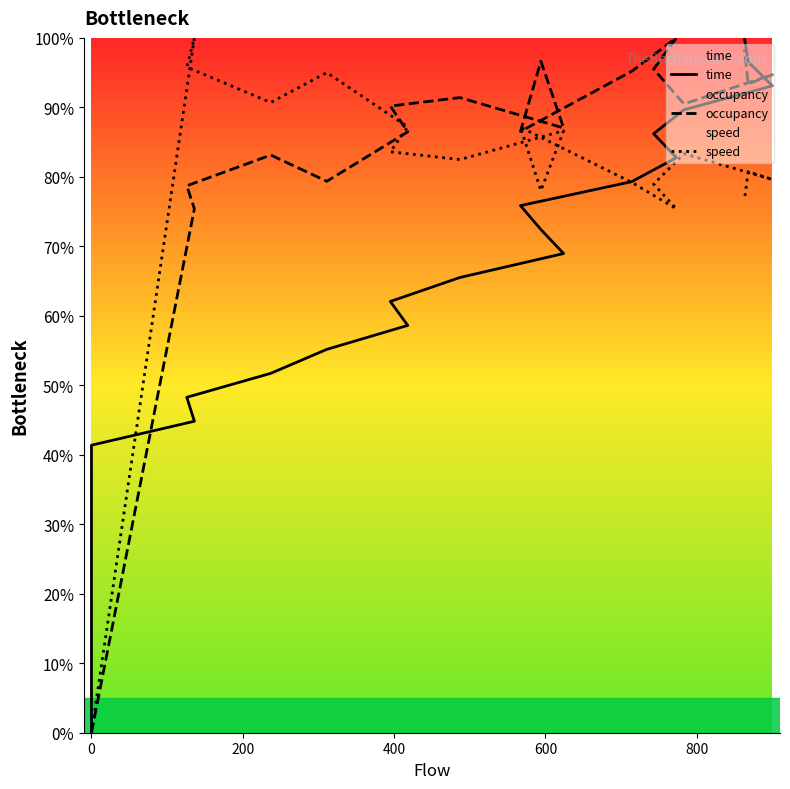

List the series in order of their peak value, lowest first.

time, occupancy, speed